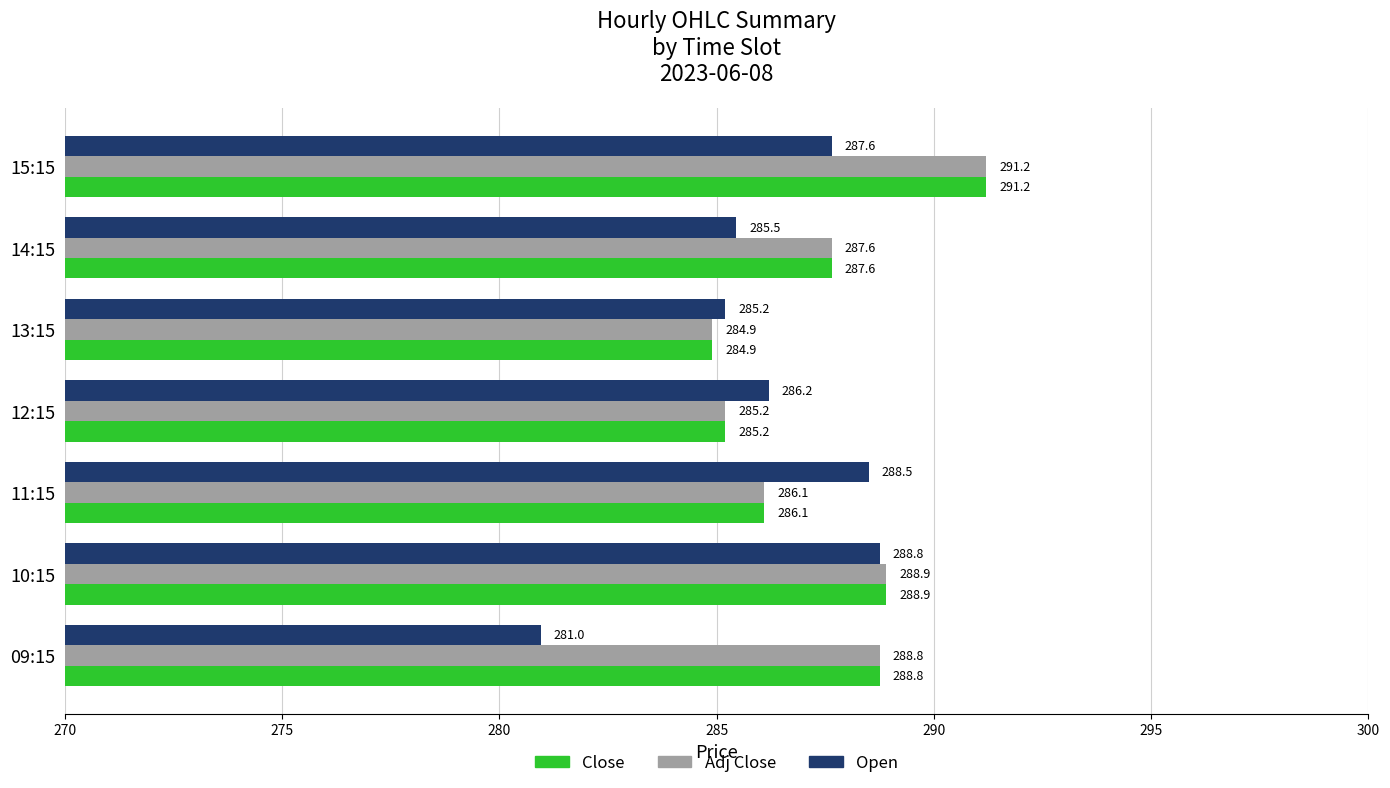

True or false: Open has a value of 285.2 at 13:15.

True